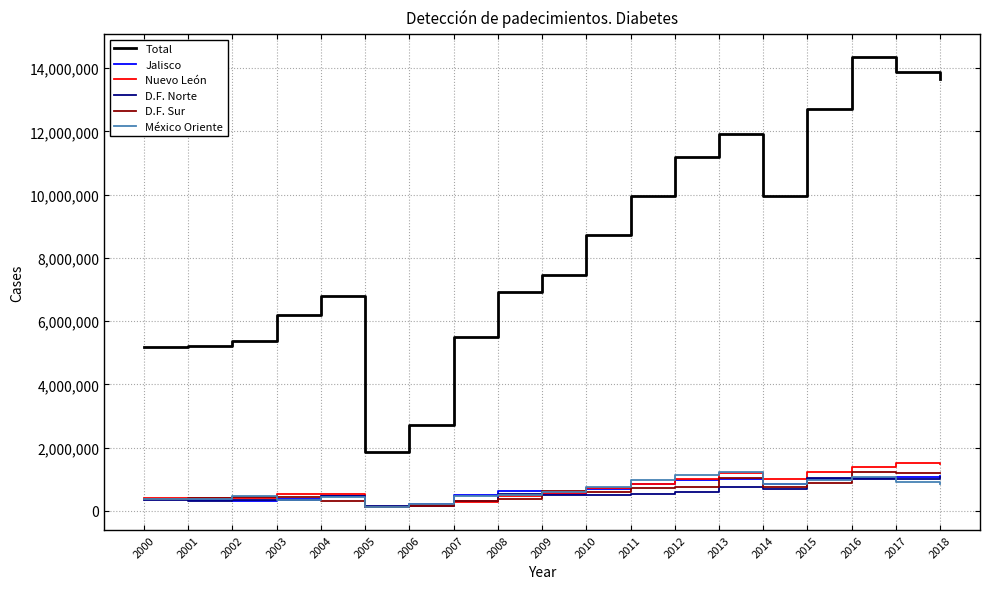

What is the average value of the Nuevo León series?

757081